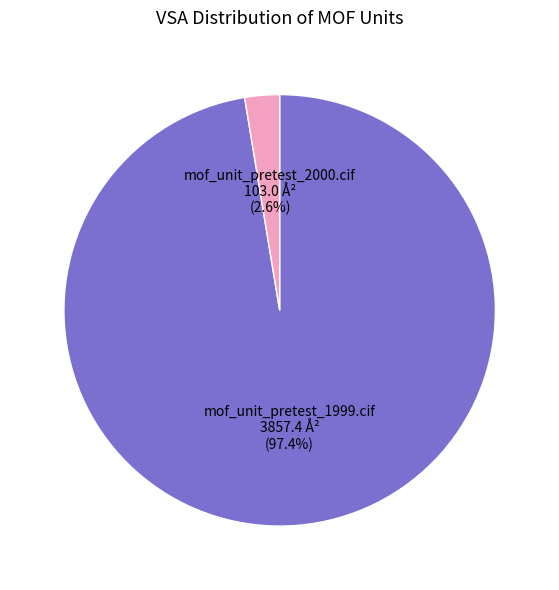

Is there a majority slice in this chart?

Yes